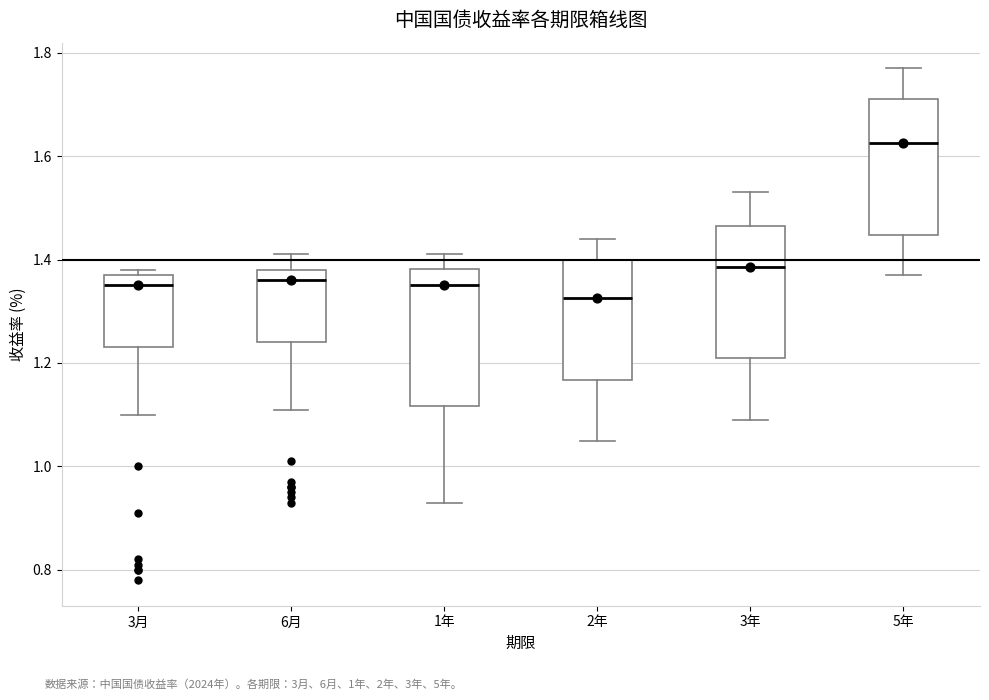

Where does the lower whisker of the box for 1年 end on the y-axis? The values are not printed on the chart, so give them approximately, as read against the axis.

0.94